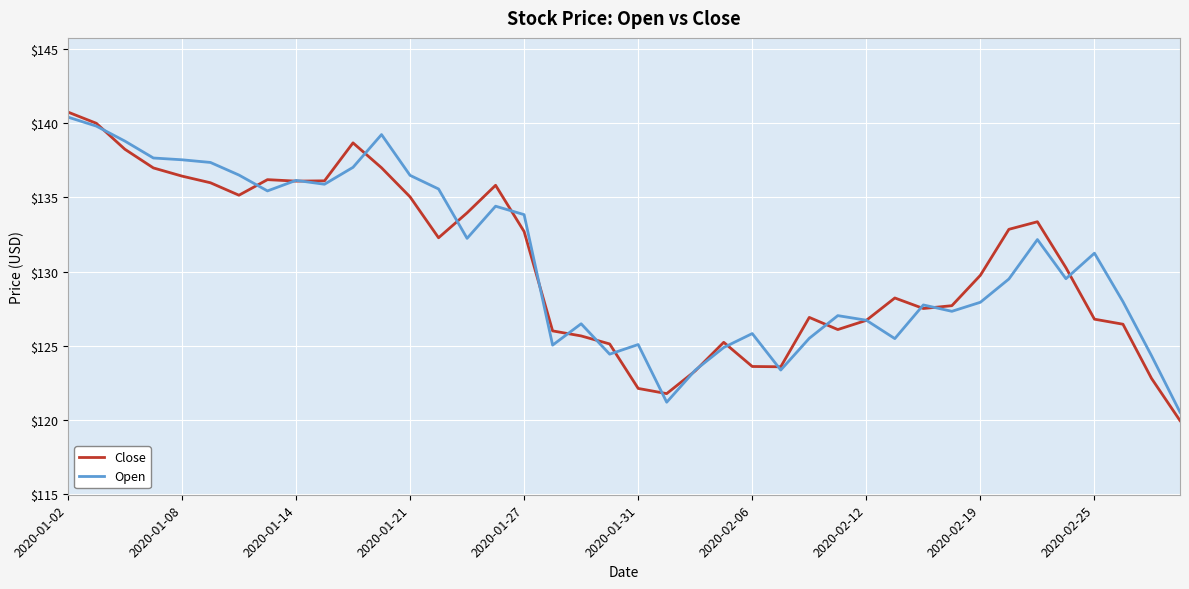

What is the maximum value for Open?

140.4